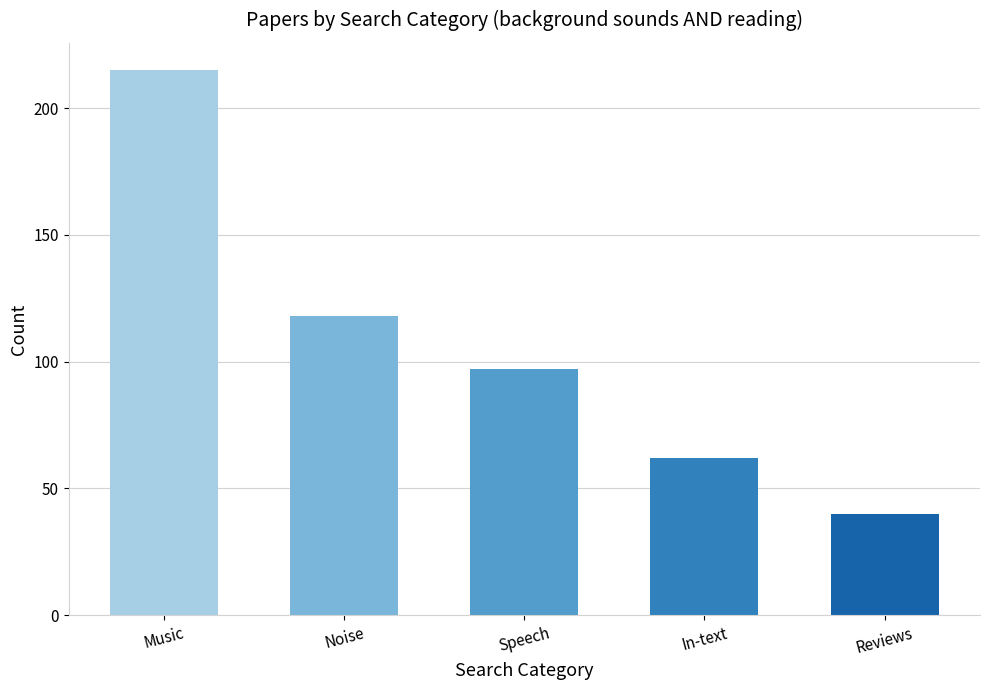

What is the label of the 4th bar from the right?

Noise